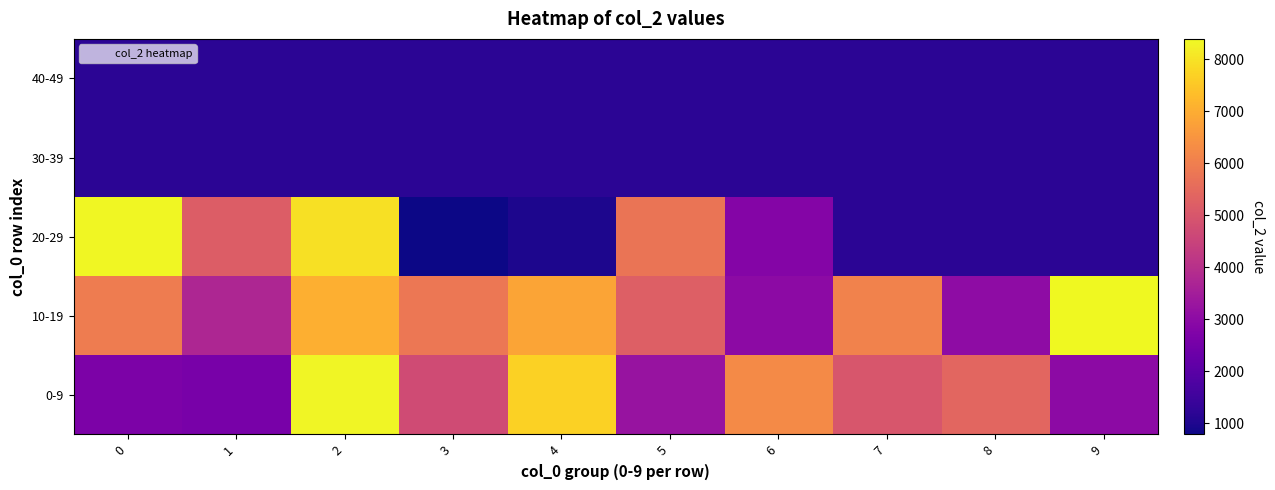

Which series has the largest range (max minus min)?

20-29